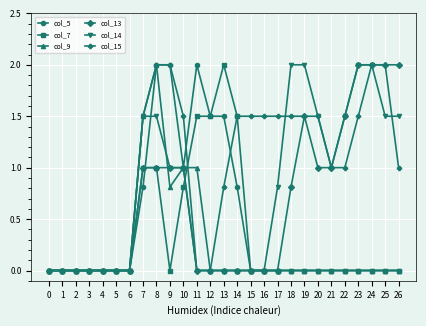

What is the greatest value displayed?

2.0